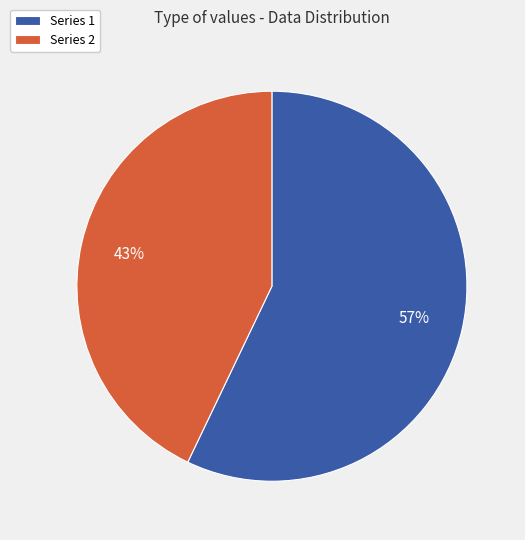

Does any single category account for the majority?

Yes